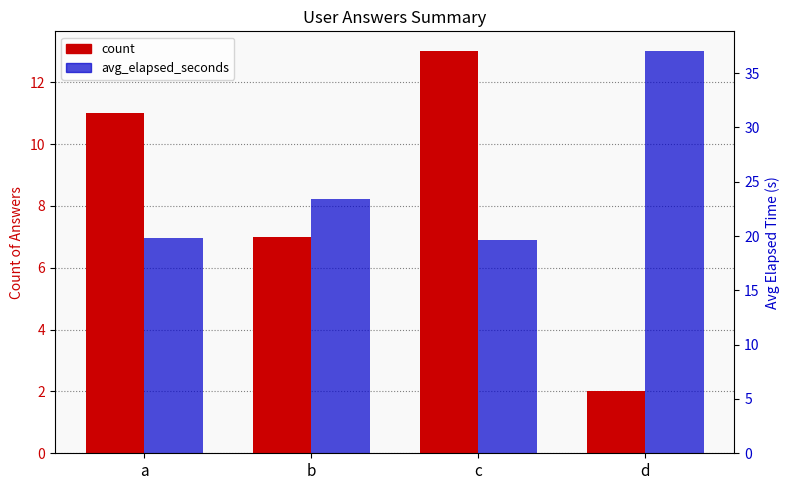

The avg_elapsed_seconds series shows 19.8 at a. True or false?

True